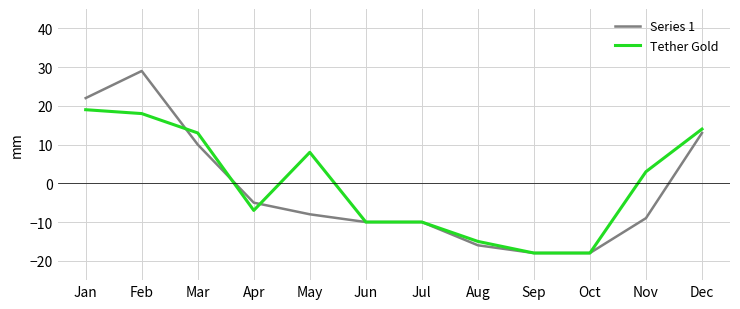

Which series has the largest range (max minus min)?

Series 1